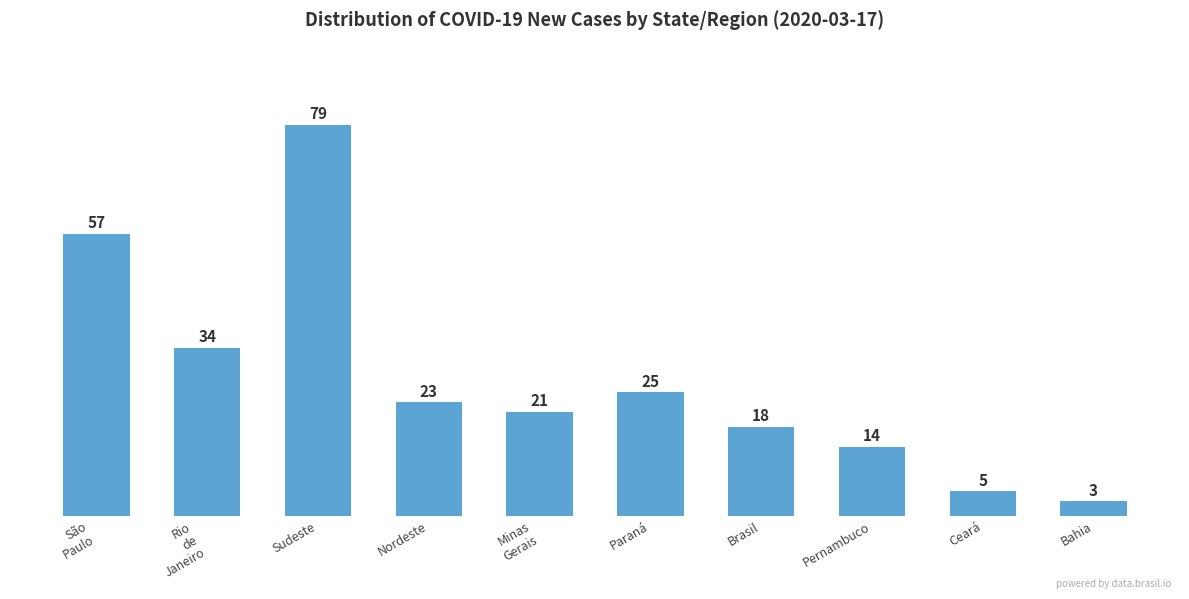

What is the sum of all values?

279